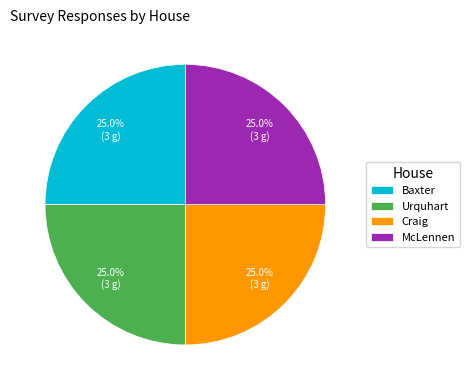

Approximately how many times larger is the value at Urquhart compared to Craig?

1.0